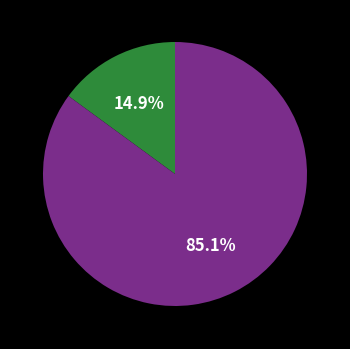

Is there a majority slice in this chart?

Yes